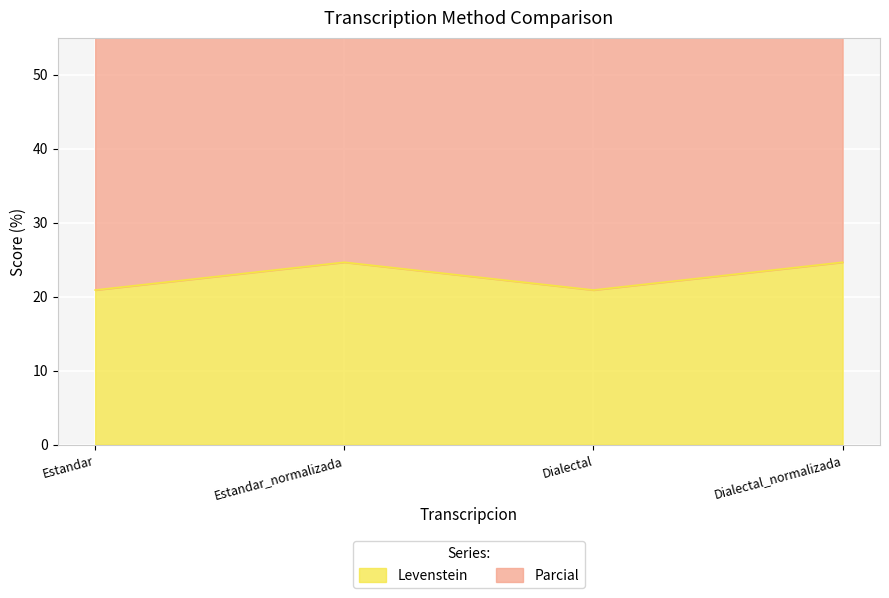

What is the sum of the Levenstein values at Dialectal and Estandar_normalizada?

45.5